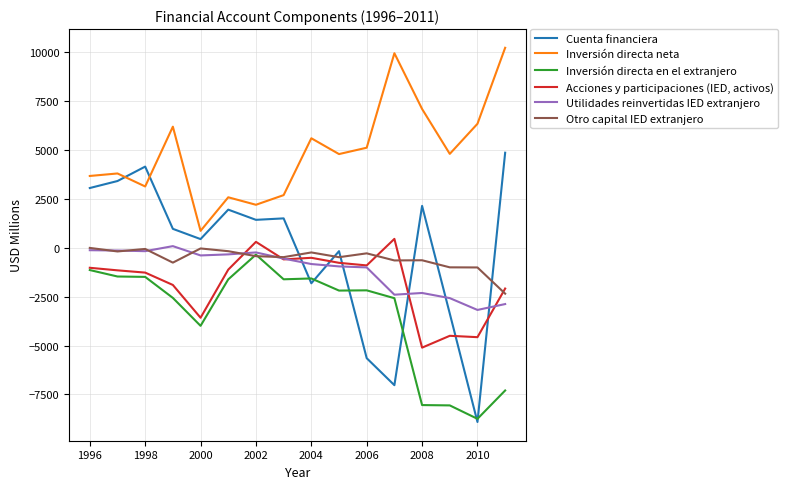

True or false: Otro capital IED extranjero has more than 1 points higher than both neighbors.

True